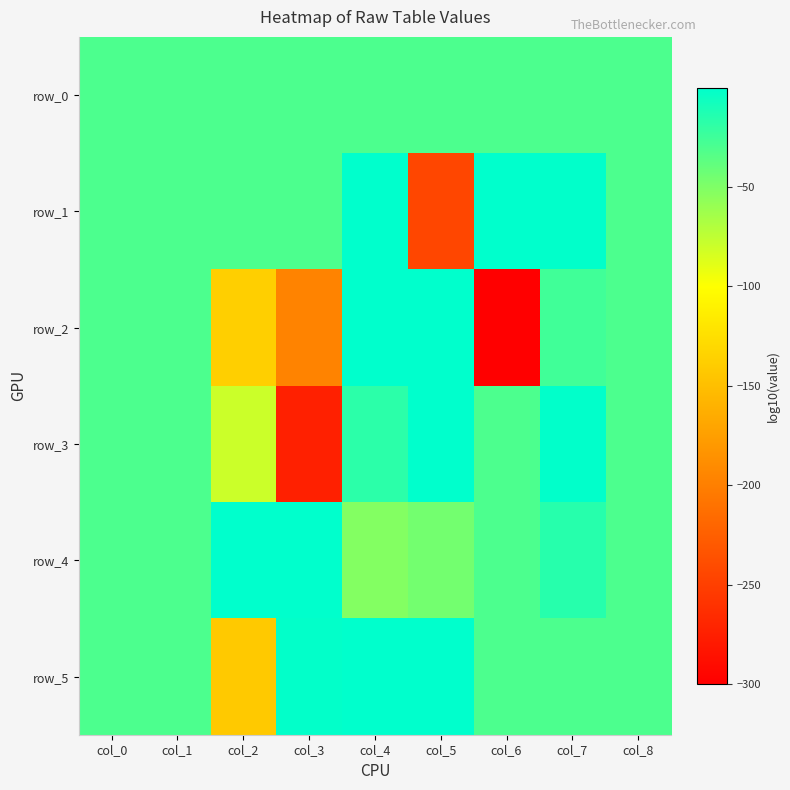

Reading left to right, transcribe all the data shown in this chart.

row_0: col_0=-30.0	col_1=-30.0	col_2=-30.0	col_3=-30.0	col_4=-30.0	col_5=-30.0	col_6=-30.0	col_7=-30.0	col_8=-30.0
row_1: col_0=-30.0	col_1=-30.0	col_2=-30.0	col_3=-30.0	col_4=-0.6	col_5=-244.7	col_6=-0.3	col_7=-0.7	col_8=-30.0
row_2: col_0=-30.0	col_1=-30.0	col_2=-137.3	col_3=-196.7	col_4=-0.1	col_5=-0.6	col_6=-300.0	col_7=-25.6	col_8=-30.0
row_3: col_0=-30.0	col_1=-30.0	col_2=-80.0	col_3=-274.8	col_4=-17.4	col_5=-0.1	col_6=-30.0	col_7=-0.7	col_8=-30.0
row_4: col_0=-30.0	col_1=-30.0	col_2=-0.1	col_3=-0.6	col_4=-51.7	col_5=-45.5	col_6=-30.0	col_7=-15.6	col_8=-30.0
row_5: col_0=-30.0	col_1=-30.0	col_2=-142.1	col_3=-1.4	col_4=-0.5	col_5=-0.2	col_6=-30.0	col_7=-30.0	col_8=-30.0